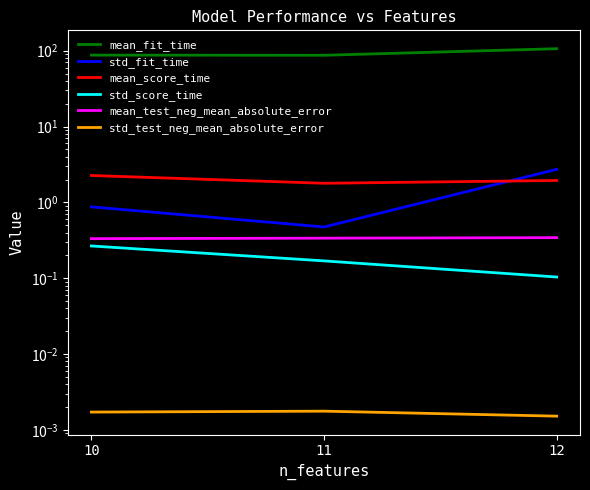

At 10, list the series in order from smallest to largest.

std_test_neg_mean_absolute_error, std_score_time, mean_test_neg_mean_absolute_error, std_fit_time, mean_score_time, mean_fit_time